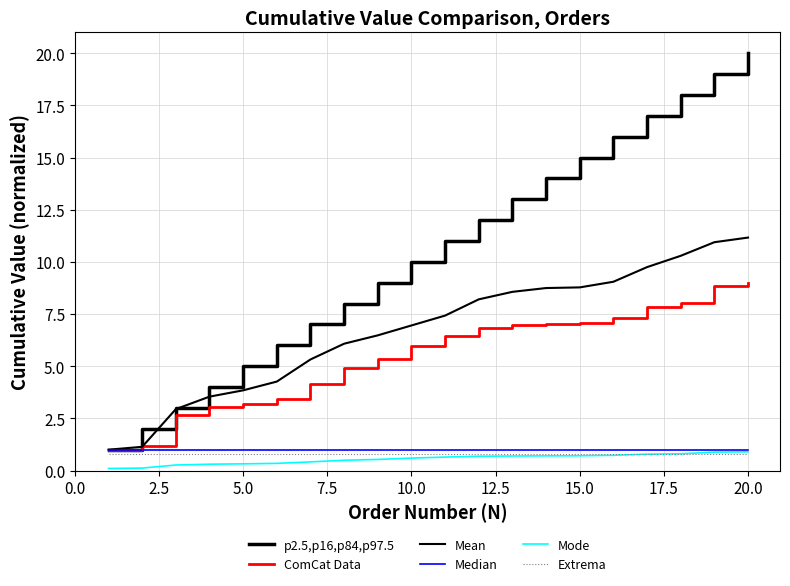

Reading left to right, extract all data points from this chart.

p2.5,p16,p84,p97.5: 1.0	2.0	3.0	4.0	5.0	6.0	7.0	8.0	9.0	10.0	11.0	12.0	13.0	14.0	15.0	16.0	17.0	18.0	19.0	20.0
ComCat Data: 1.0	1.2	2.7	3.0	3.2	3.4	4.1	4.9	5.3	6.0	6.5	6.8	7.0	7.0	7.1	7.3	7.8	8.0	8.8	9.0
Mean: 1.0	1.1	2.9	3.5	3.8	4.3	5.3	6.1	6.5	7.0	7.4	8.2	8.6	8.7	8.8	9.0	9.7	10.3	10.9	11.2
Median: 1.0	1.0	1.0	1.0	1.0	1.0	1.0	1.0	1.0	1.0	1.0	1.0	1.0	1.0	1.0	1.0	1.0	1.0	1.0	1.0
Mode: 0.1	0.1	0.3	0.3	0.3	0.3	0.4	0.5	0.5	0.6	0.6	0.7	0.7	0.7	0.7	0.7	0.8	0.8	0.9	0.9
Extrema: 0.8	0.8	0.8	0.8	0.8	0.8	0.8	0.8	0.8	0.8	0.8	0.8	0.8	0.8	0.8	0.8	0.8	0.8	0.8	0.8